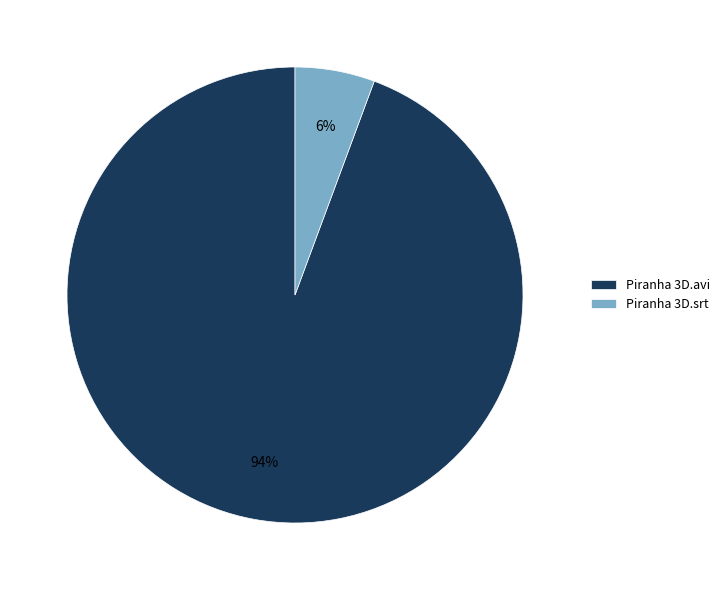

Is it true that Piranha 3D.srt is 6% of the pie?

True